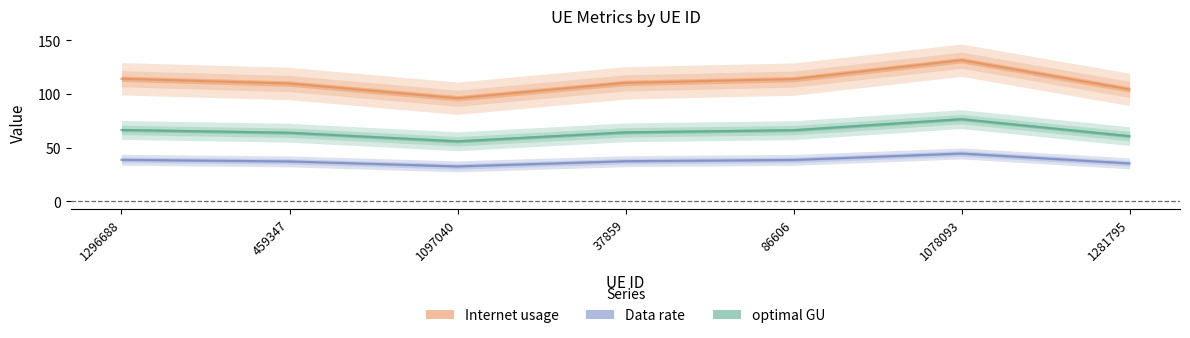

How many values in the Data rate series exceed 37?

5